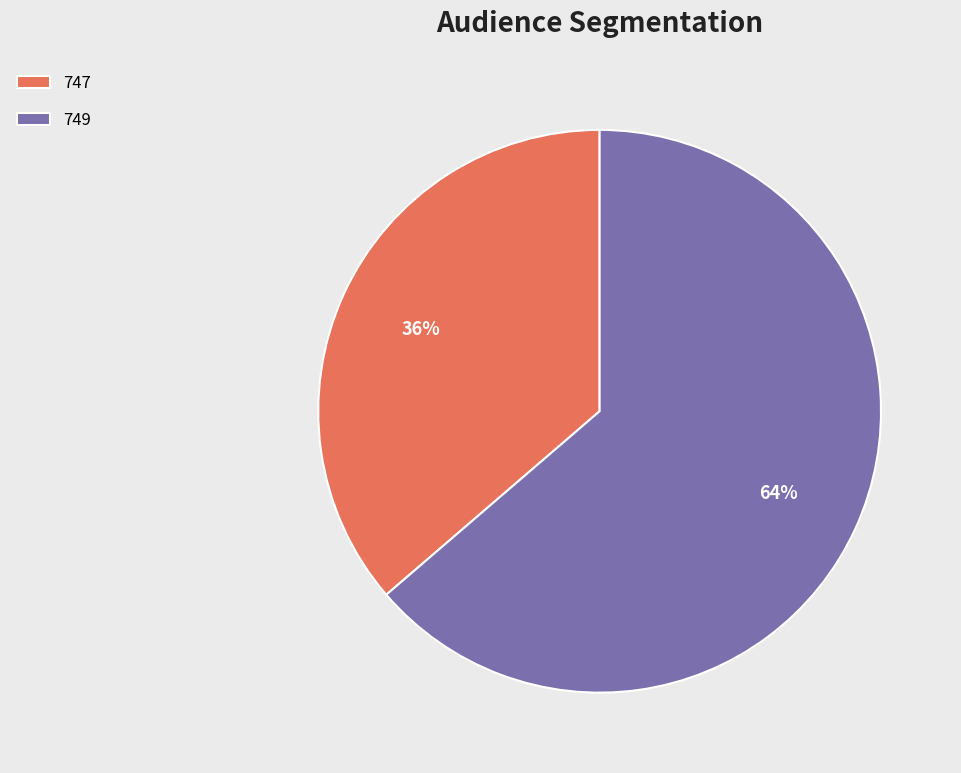

Between 747 and 749, which is larger?

749